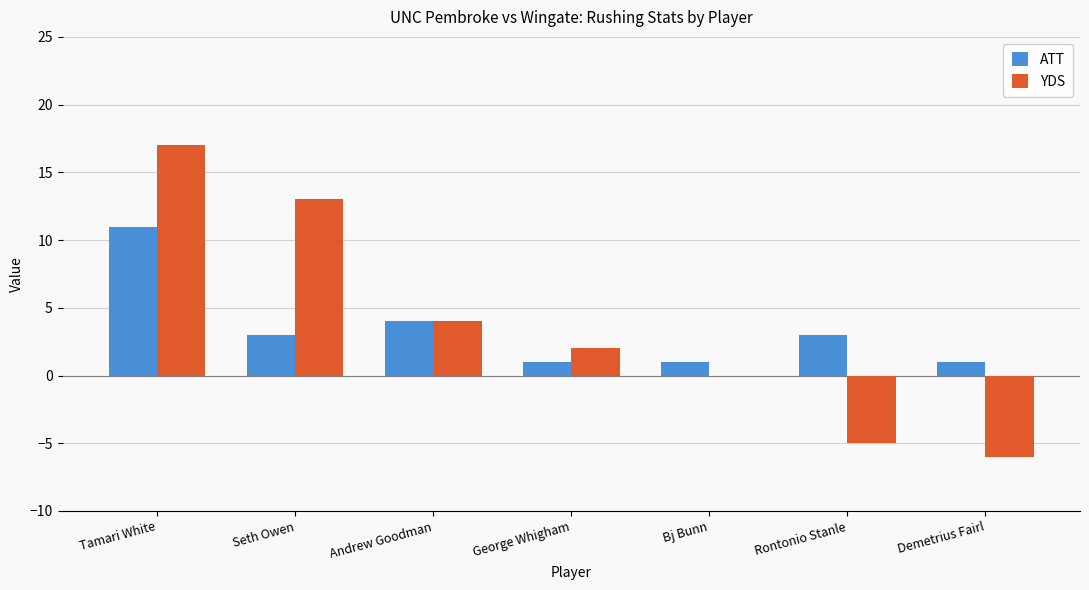

What is the sum of the ATT values at Andrew Goodman and Demetrius Fairl?

5